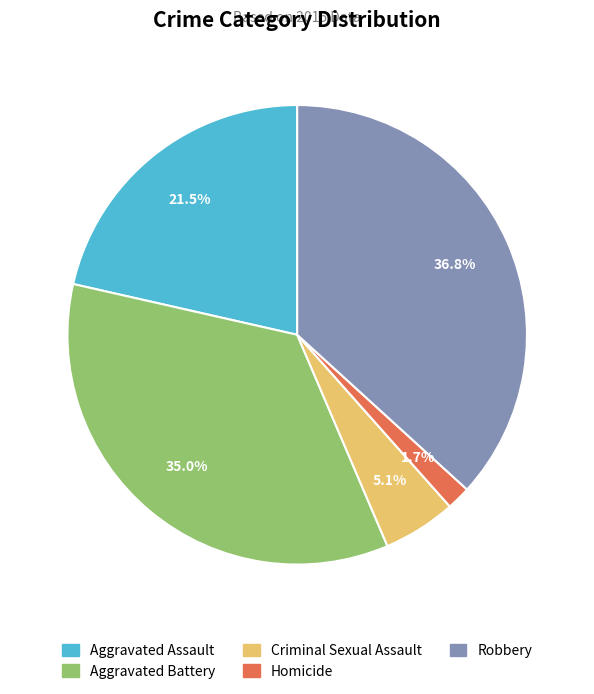

Is the sum of Homicide and Criminal Sexual Assault greater than half?

No